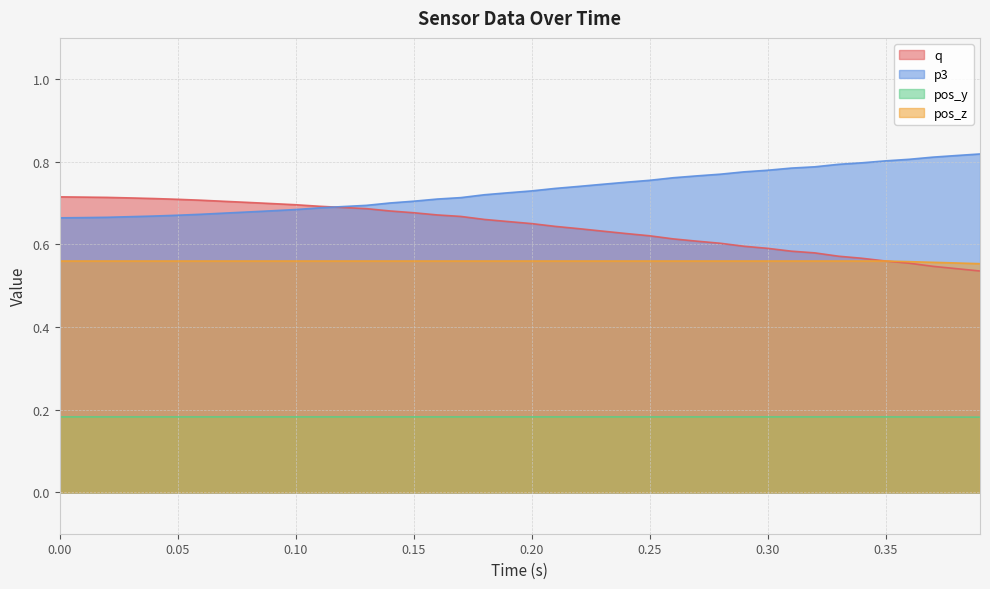

Which series has the largest total across all categories?

p3